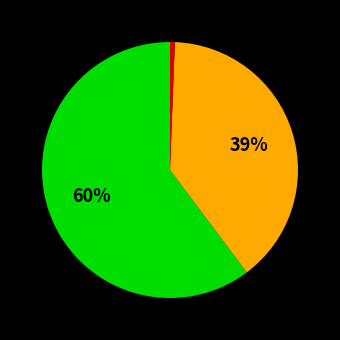

To the nearest percent, what is the average slice percentage?

33%